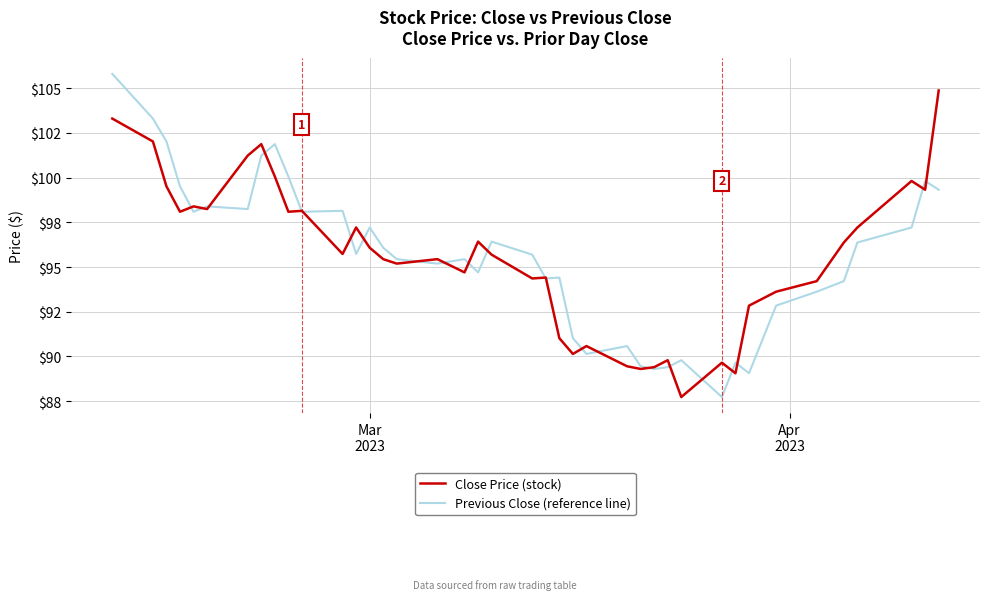

What are all the series names shown in the legend?

Close Price (stock), Previous Close (reference line)